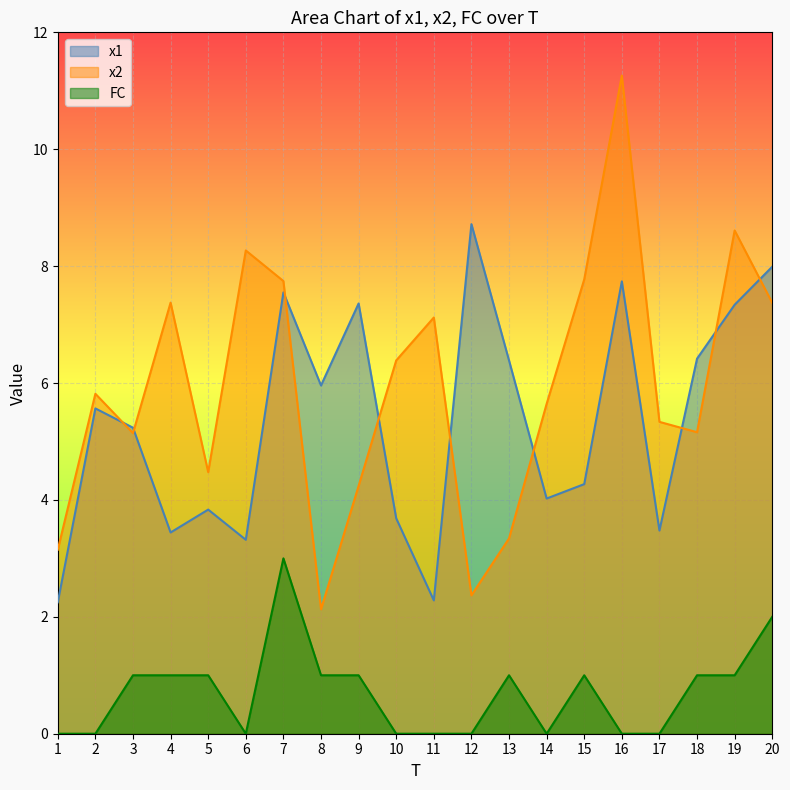

What value does the x1 series have at 16?

7.7